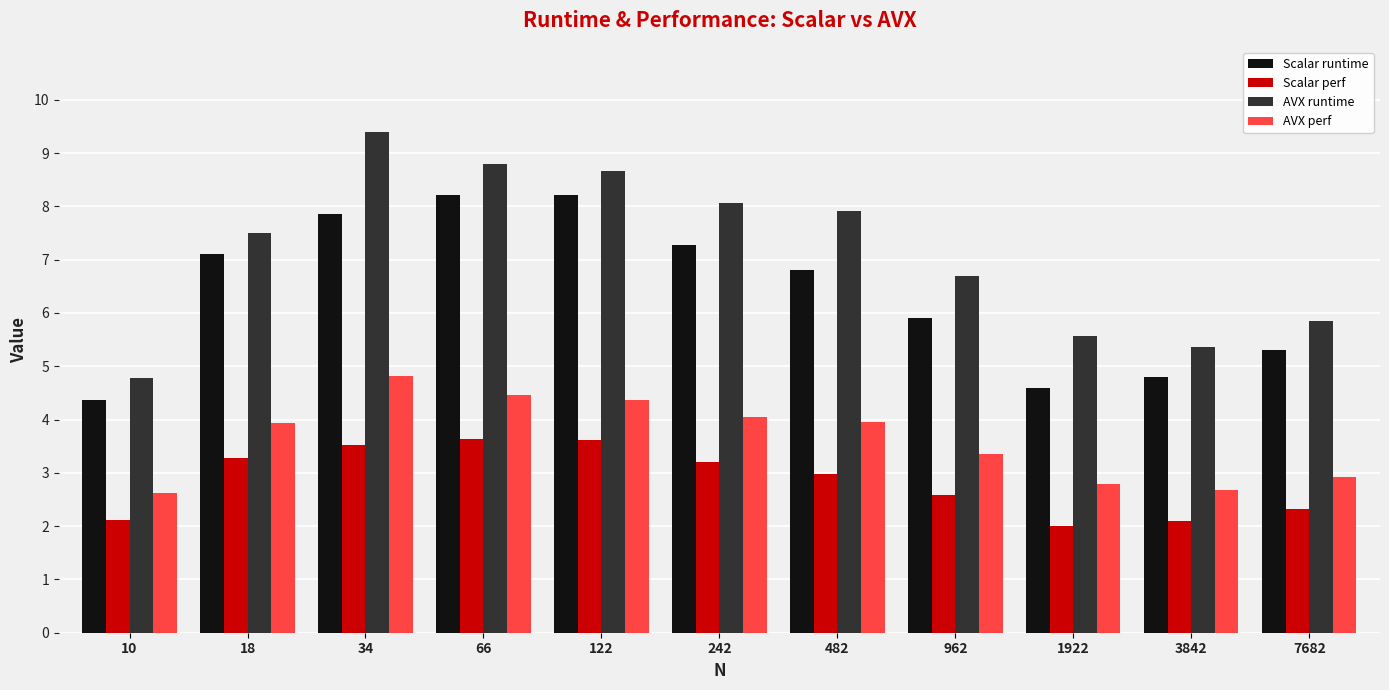

At how many categories does at least one series exceed 7?

6